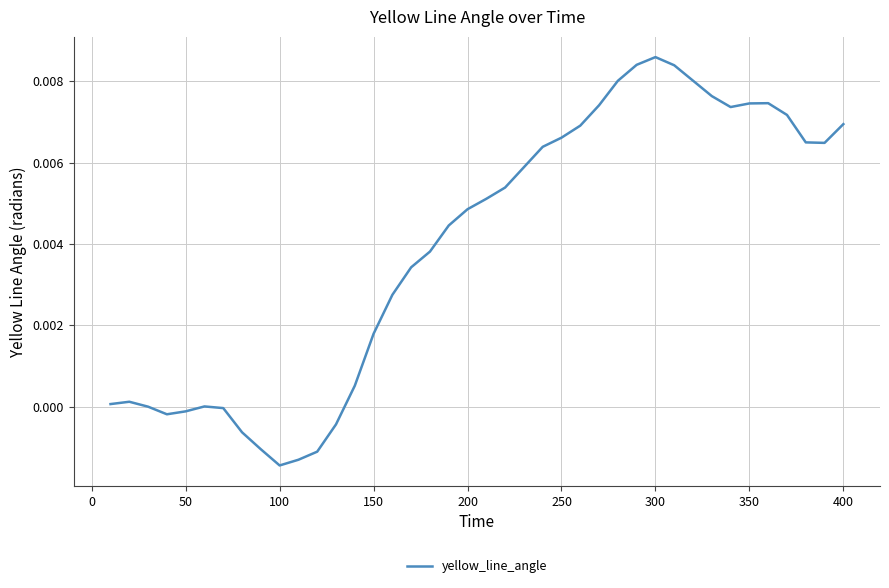

Count the number of categories in the chart.

40